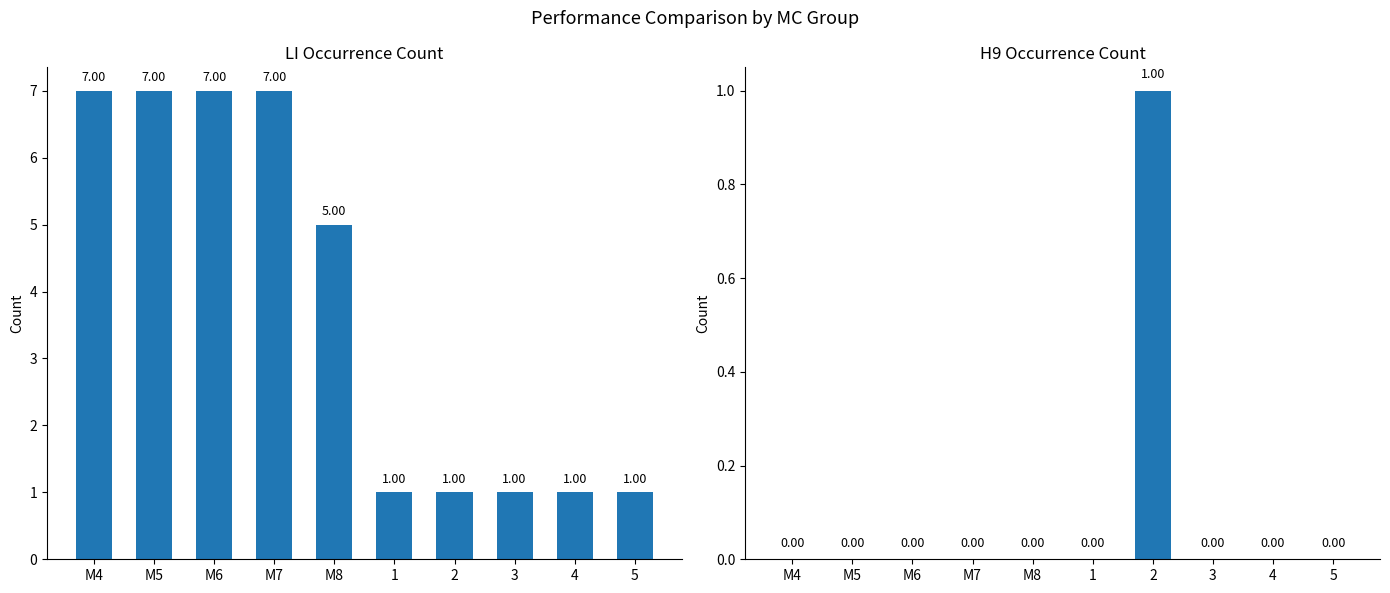

How many bars are there in each group?

2